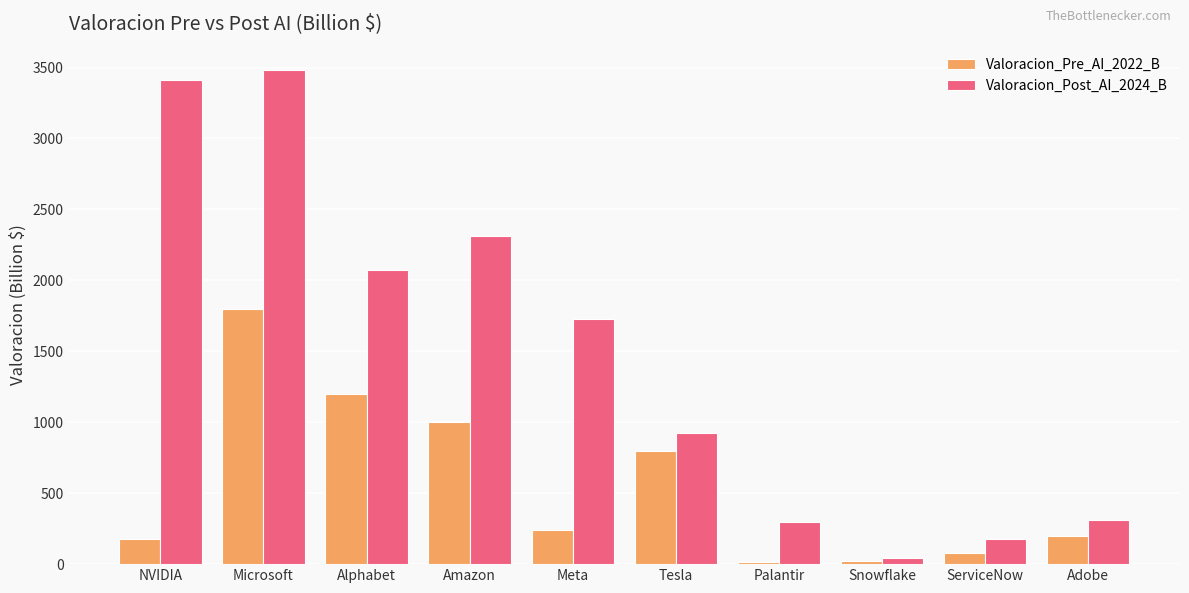

What is the difference between the maximum and minimum values in the Valoracion_Pre_AI_2022_B series?

1785